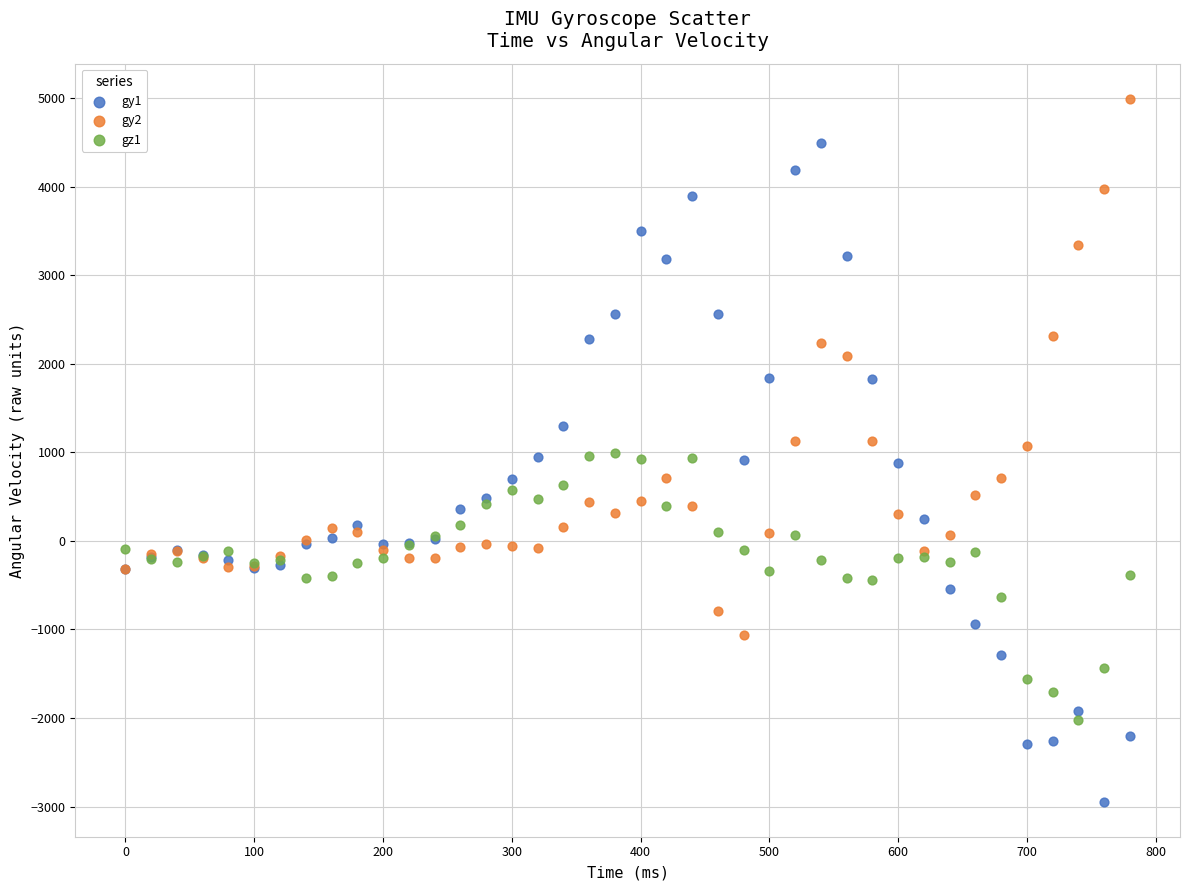

Which series reaches the minimum Y coordinate?

gy1